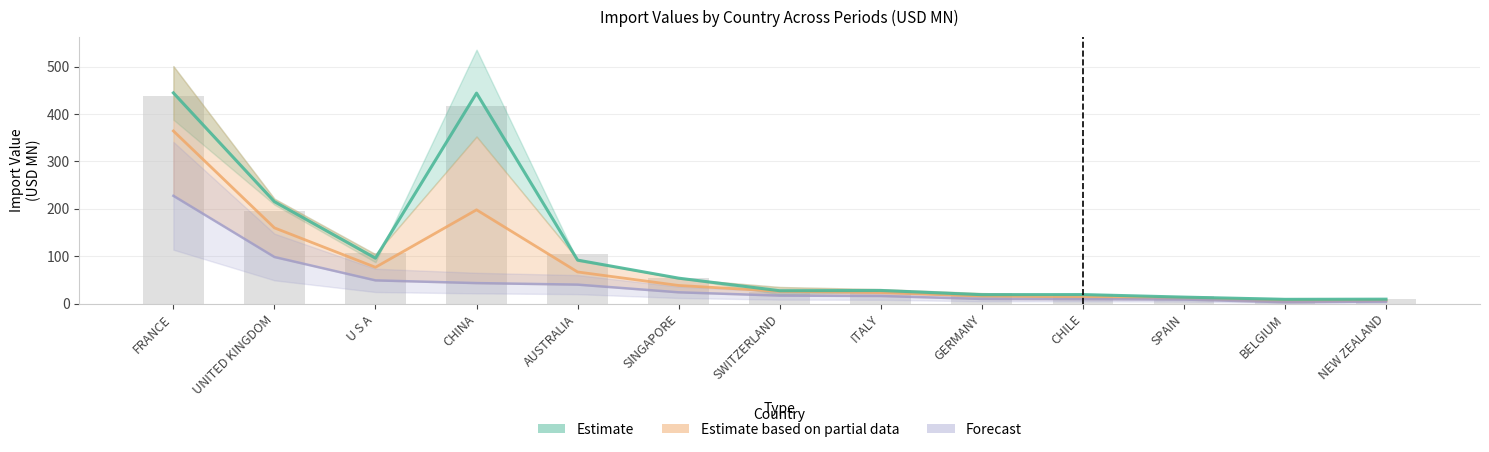

Which category has the lowest value in the Estimate series?

BELGIUM